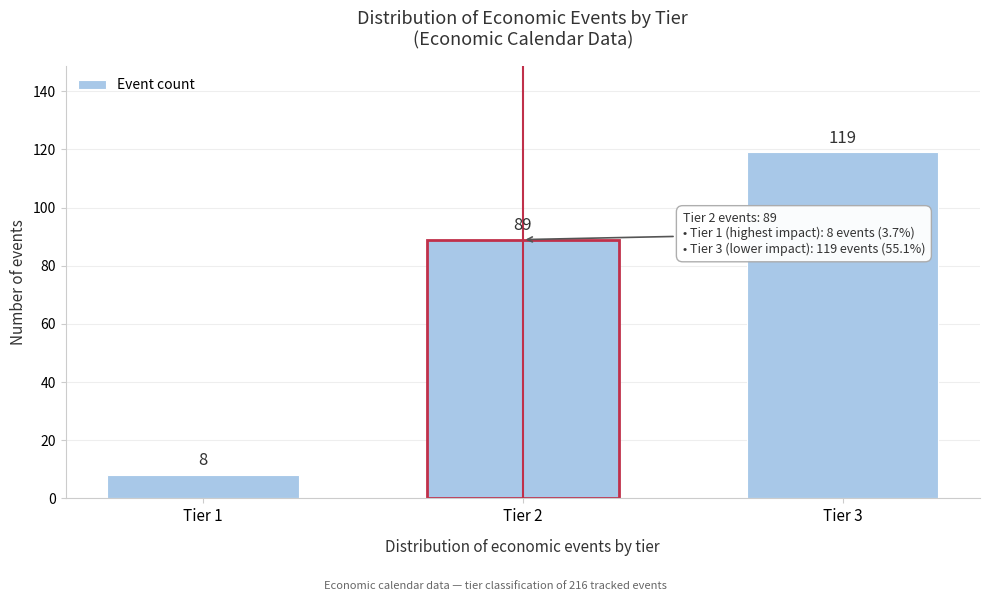

Reading left to right, extract all data points from this chart.

8	89	119